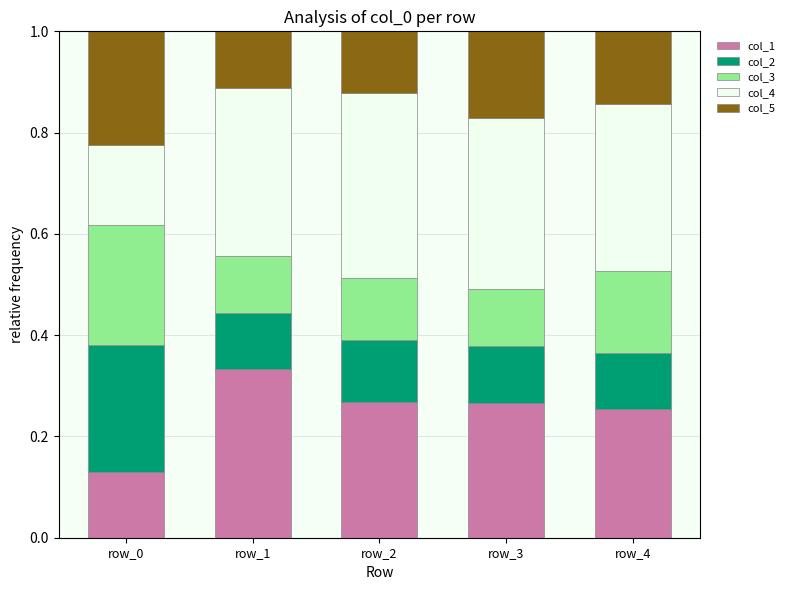

Is it true that col_1 equals 0.1 at row_1?

False